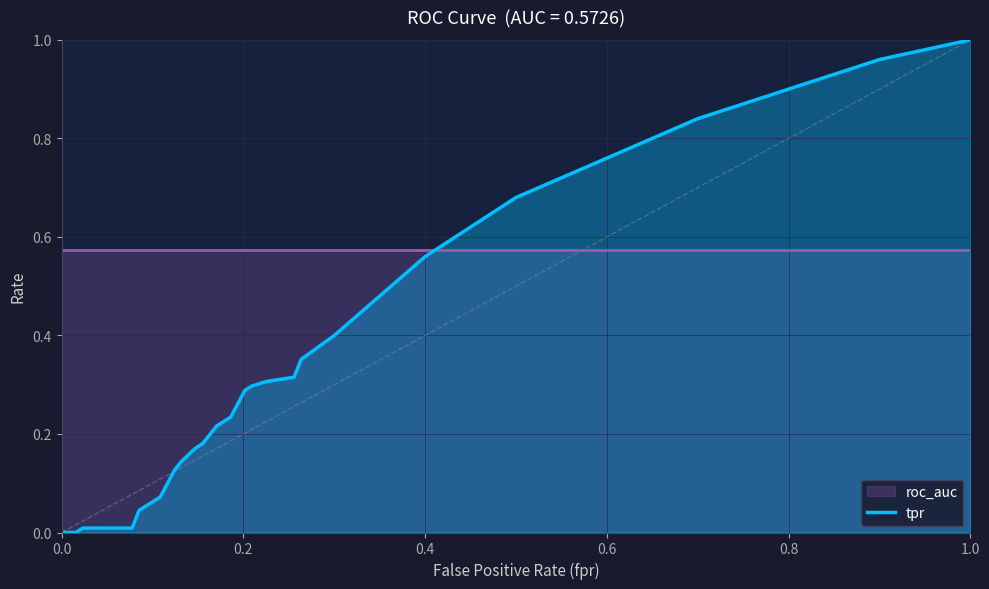

Is it true that tpr equals 0.5 at 0.0?

False